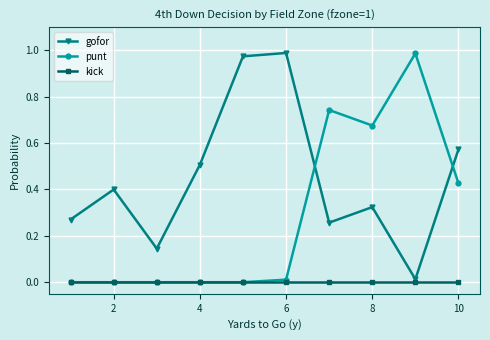

At how many categories does at least one series exceed 0?

10